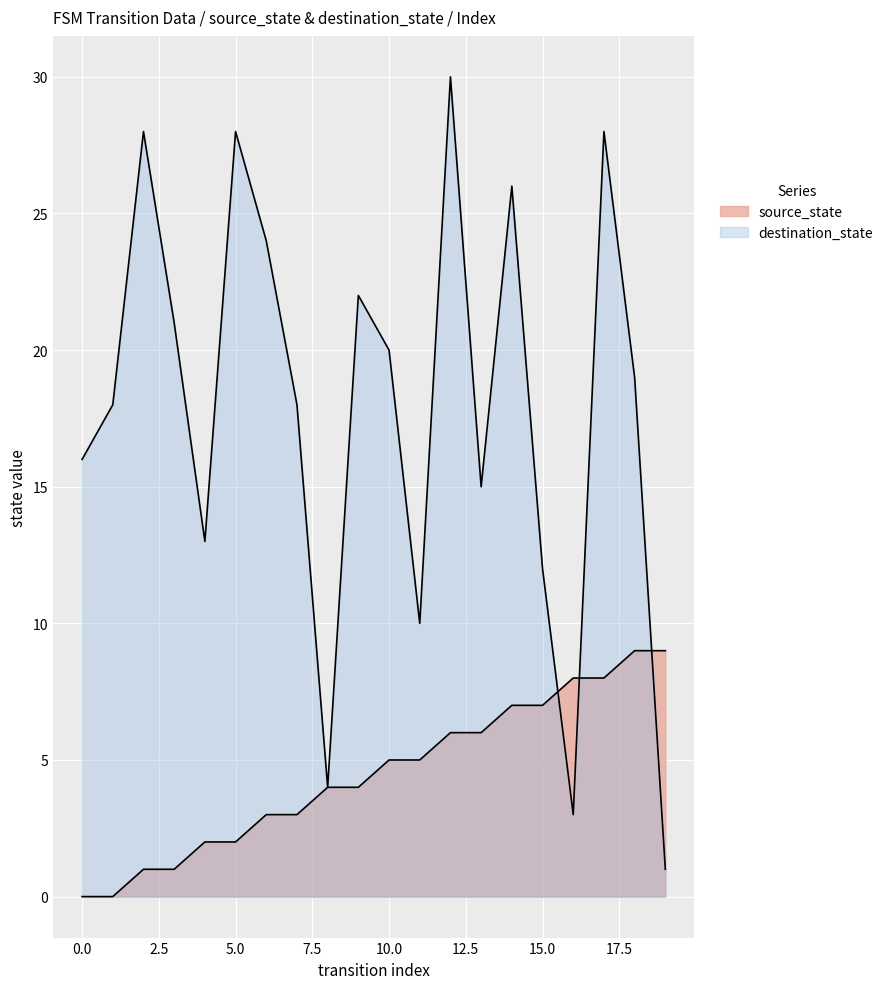

At how many categories does at least one series exceed 26?

4